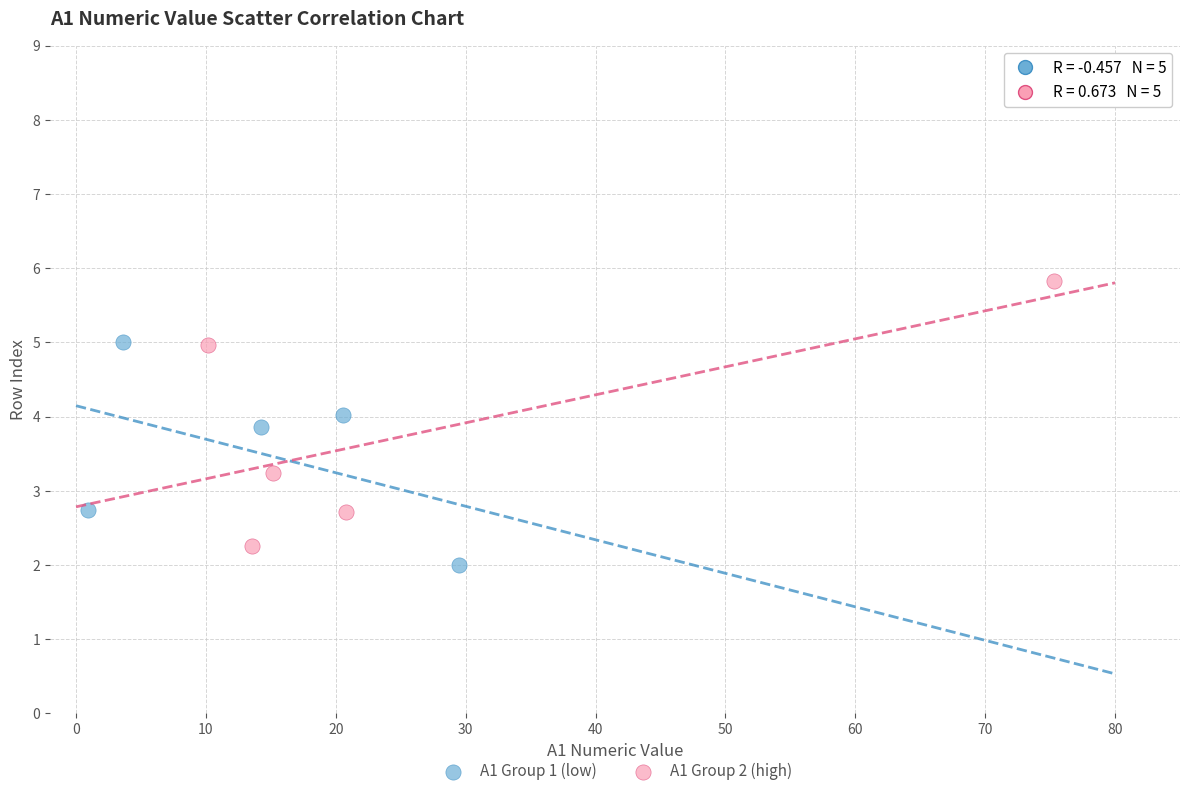

Which series contains the highest Y value?

A1 Group 2 (high)